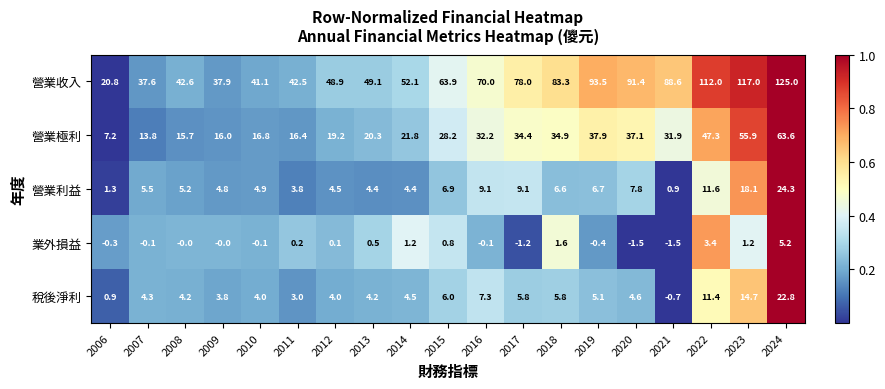

What is the difference between the second highest and second lowest values in the 營業利益 series?

16.8